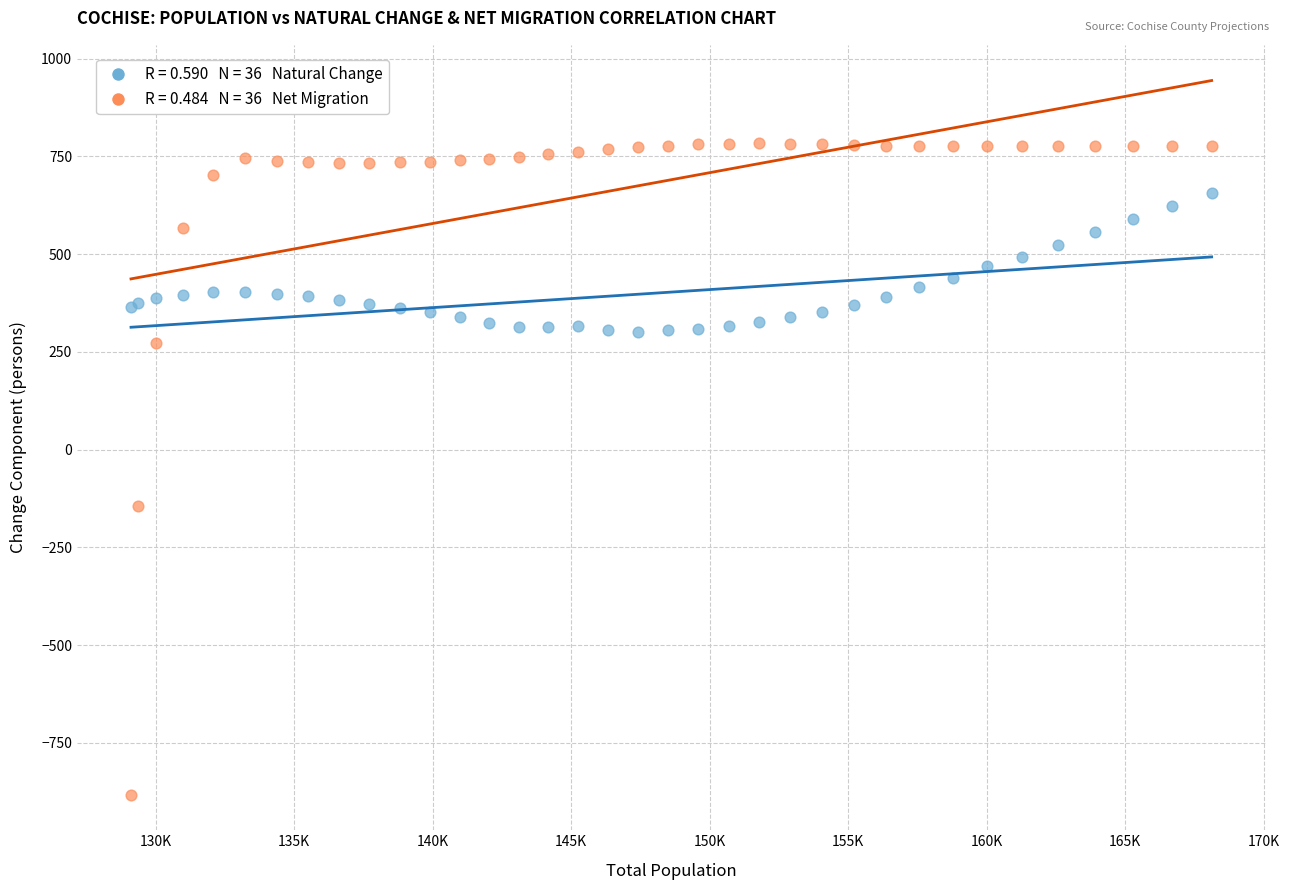

Across all series, what Y value is closest to -49?

-143.0